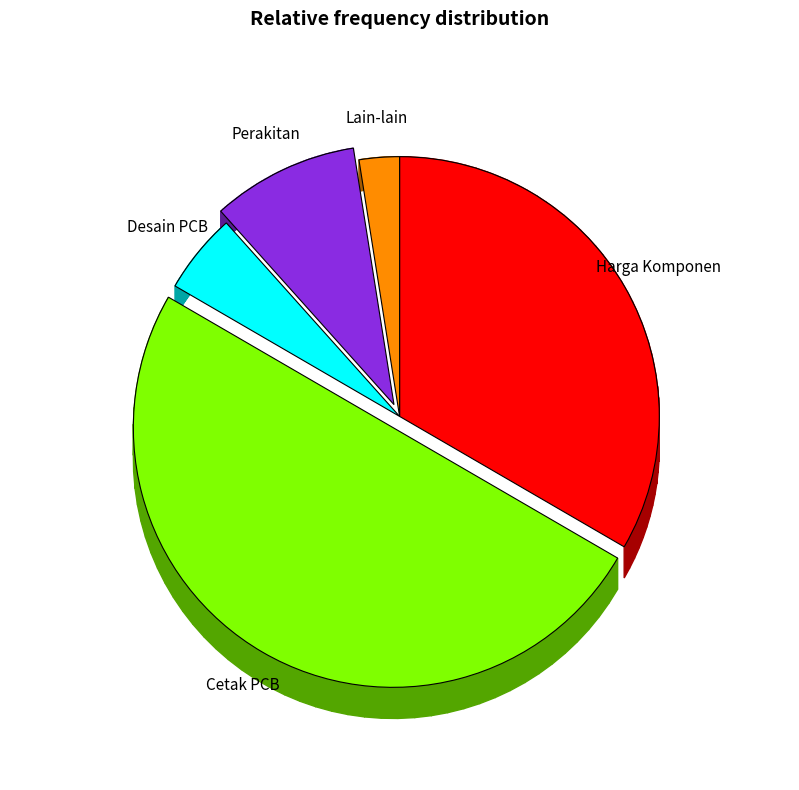

Count the number of slices in the pie.

5